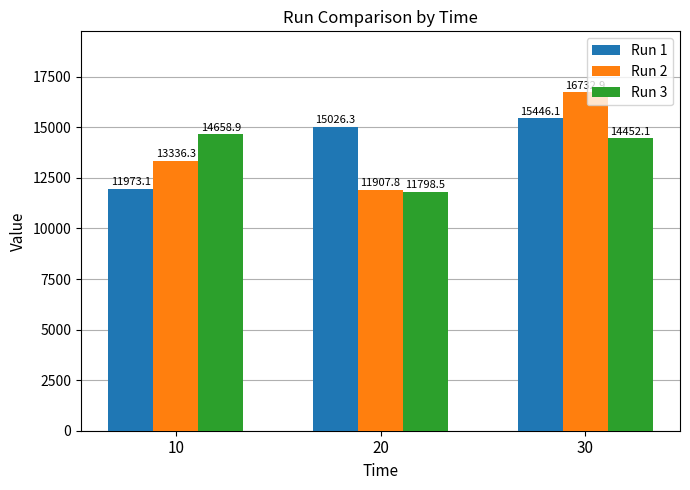

Count the number of categories in the chart.

3